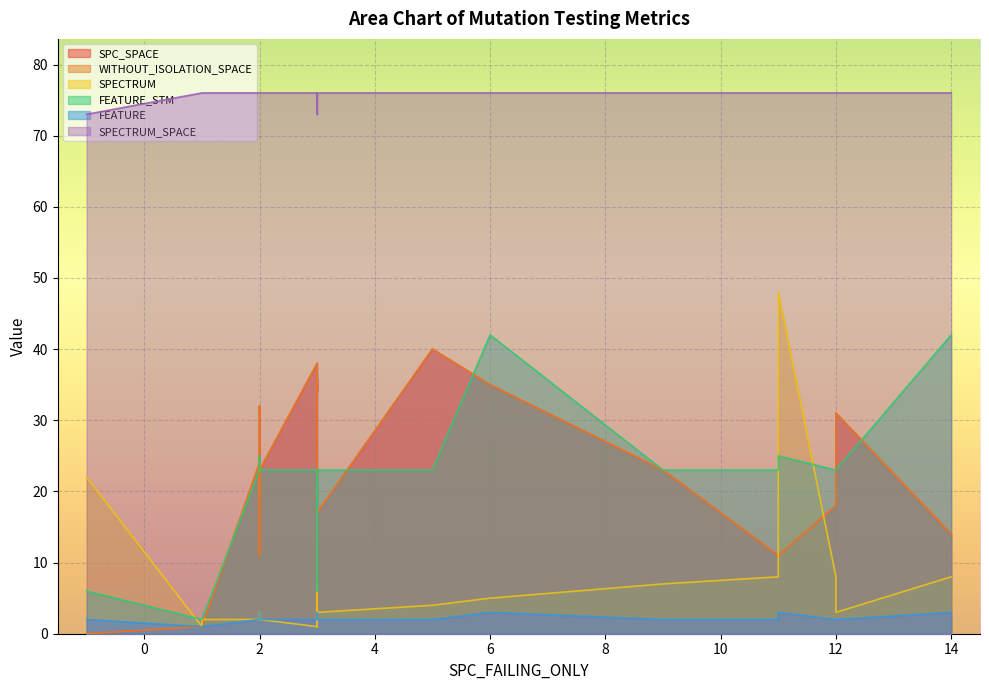

Which series has the widest spread of values?

SPECTRUM